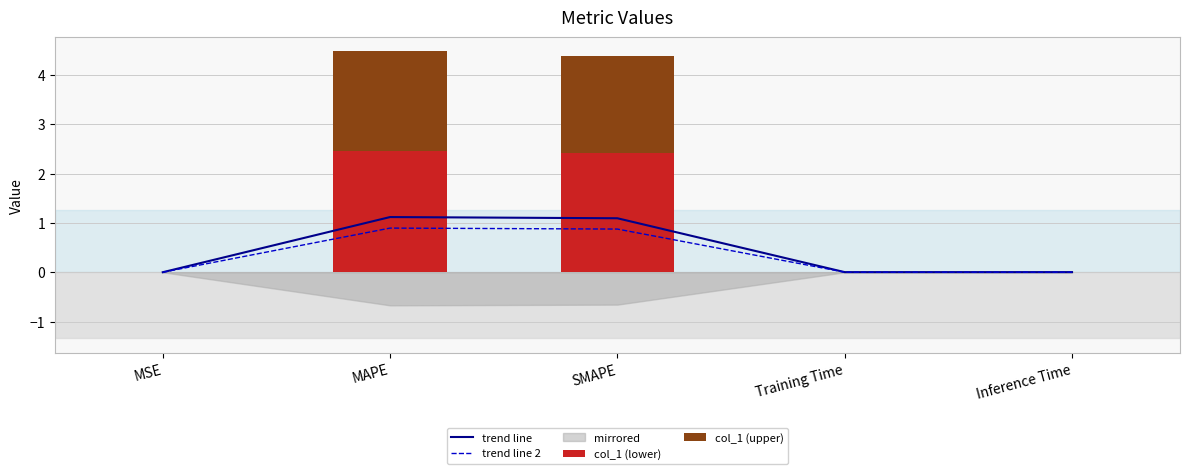

Which has a higher value, MSE or Training Time?

Training Time